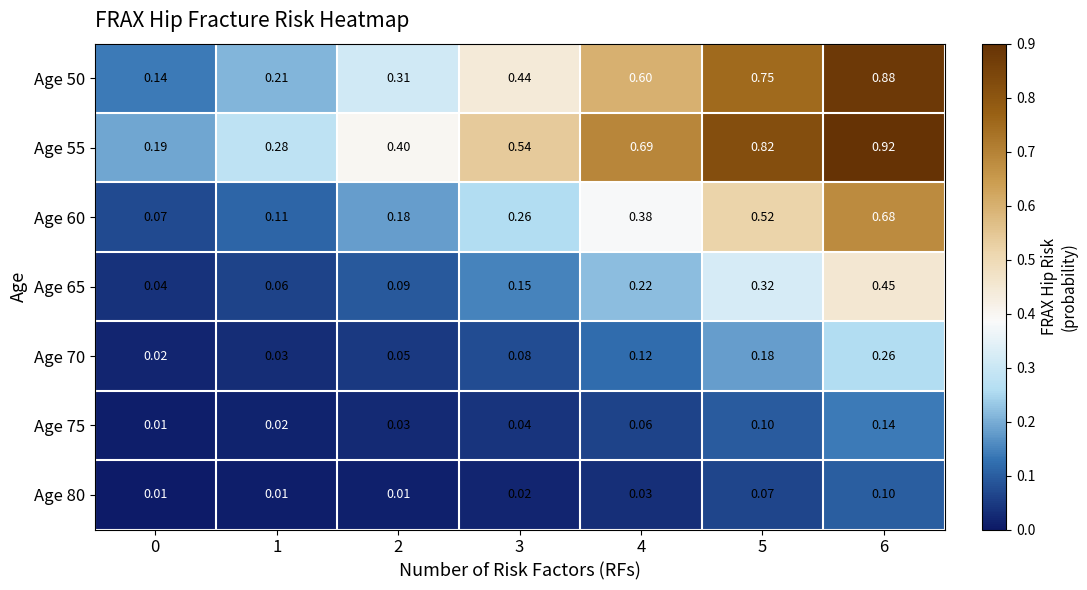

Is the value of Age 55 at 3 greater than the value of Age 65 at 2?

Yes